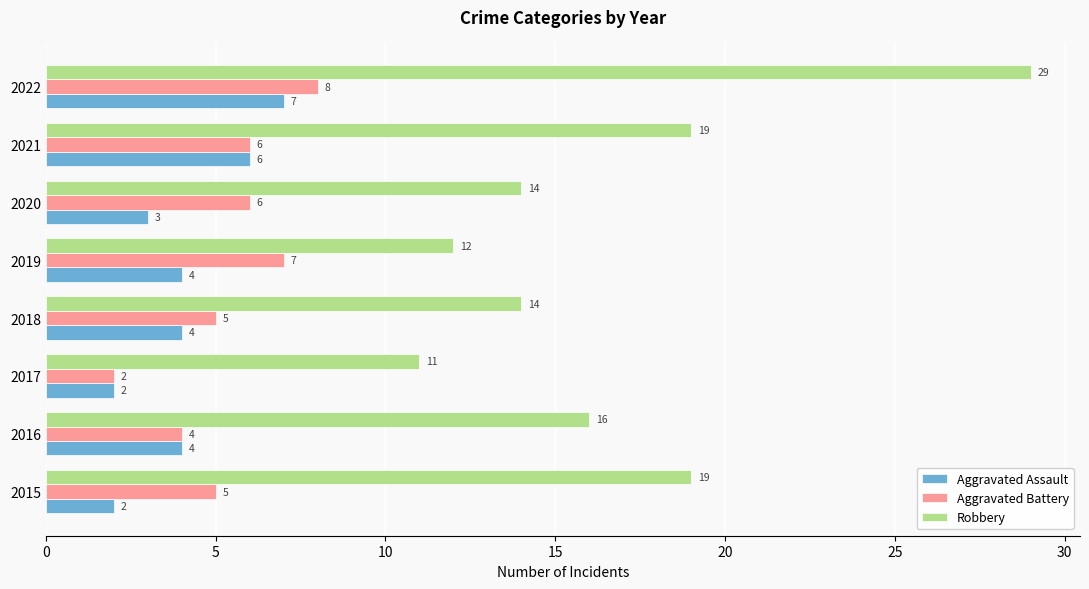

Which series has the largest range (max minus min)?

Robbery